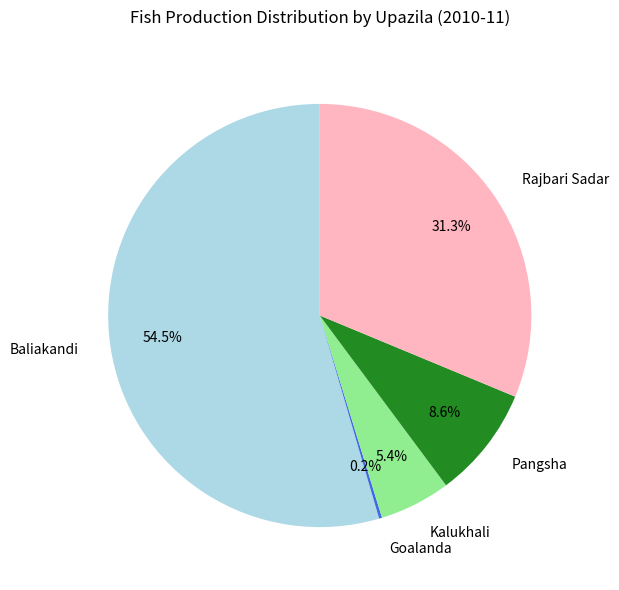

What is the ratio of the value at Rajbari Sadar to the value at Kalukhali?

5.8